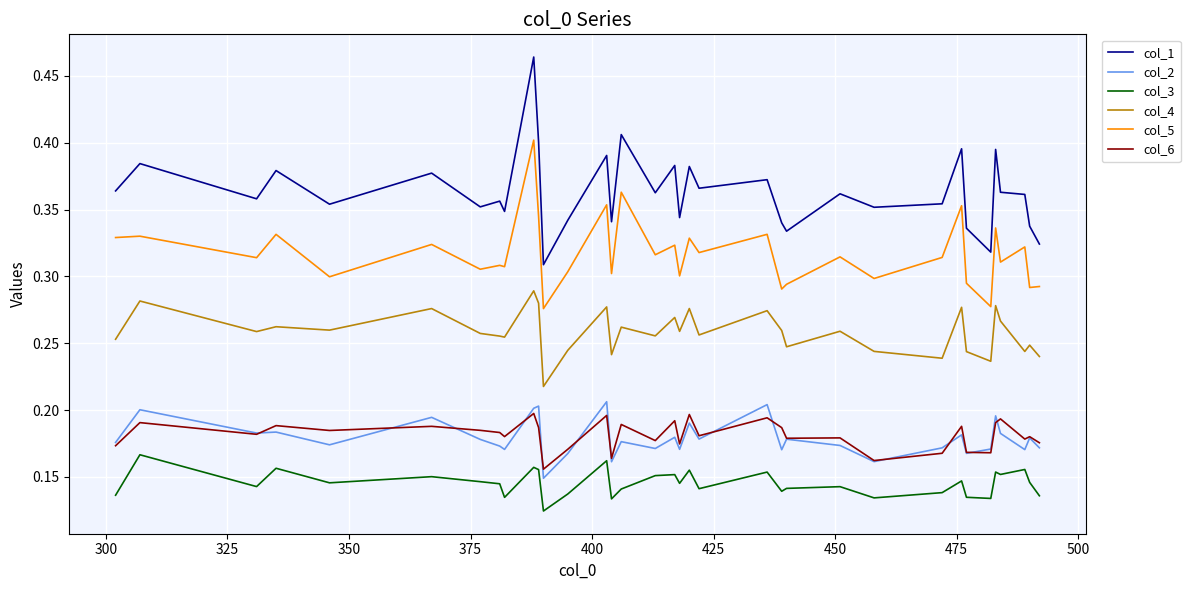

True or false: col_6 and col_5 cross at least once.

False